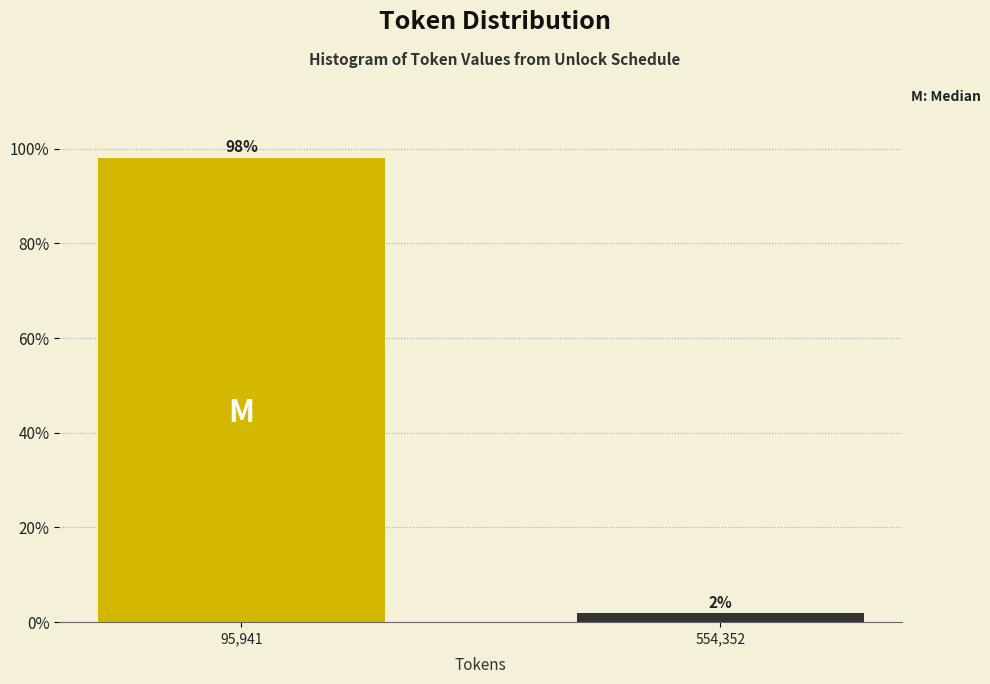

The value at 95,941 is 98.1. True or false?

True